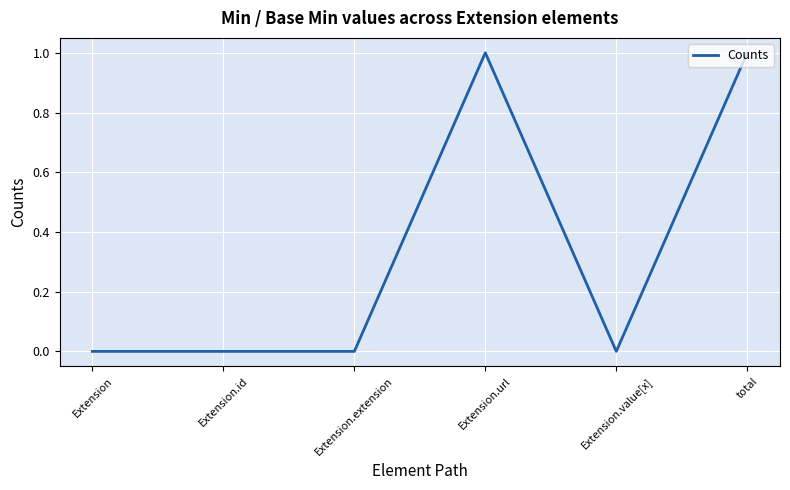

What is the greatest value displayed?

1